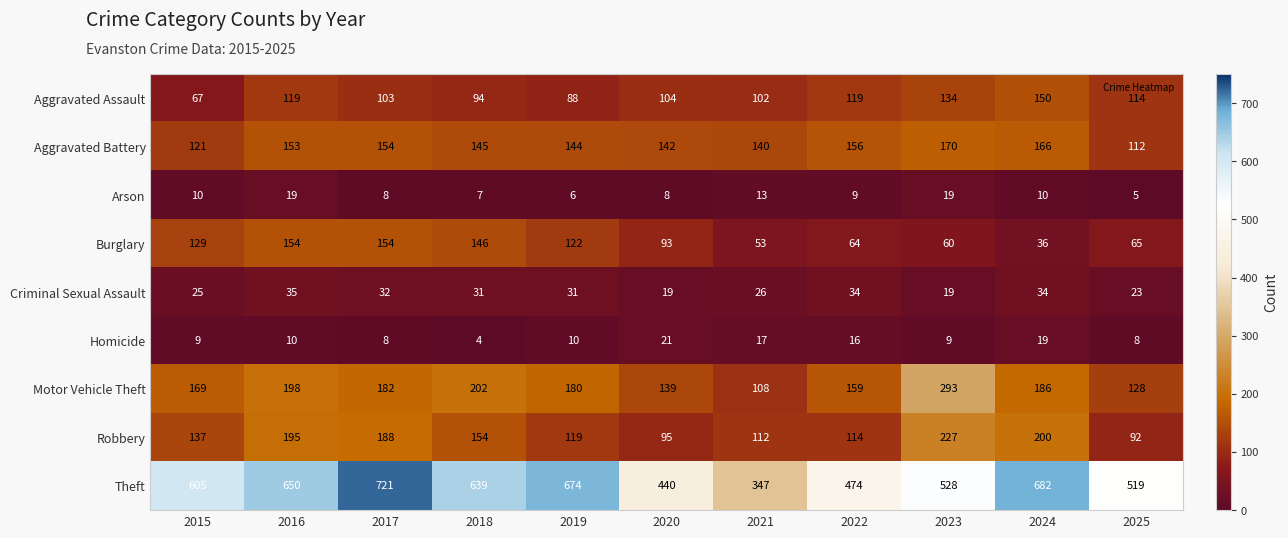

List the series in order of their peak value, lowest first.

Arson, Homicide, Criminal Sexual Assault, Aggravated Assault, Burglary, Aggravated Battery, Robbery, Motor Vehicle Theft, Theft